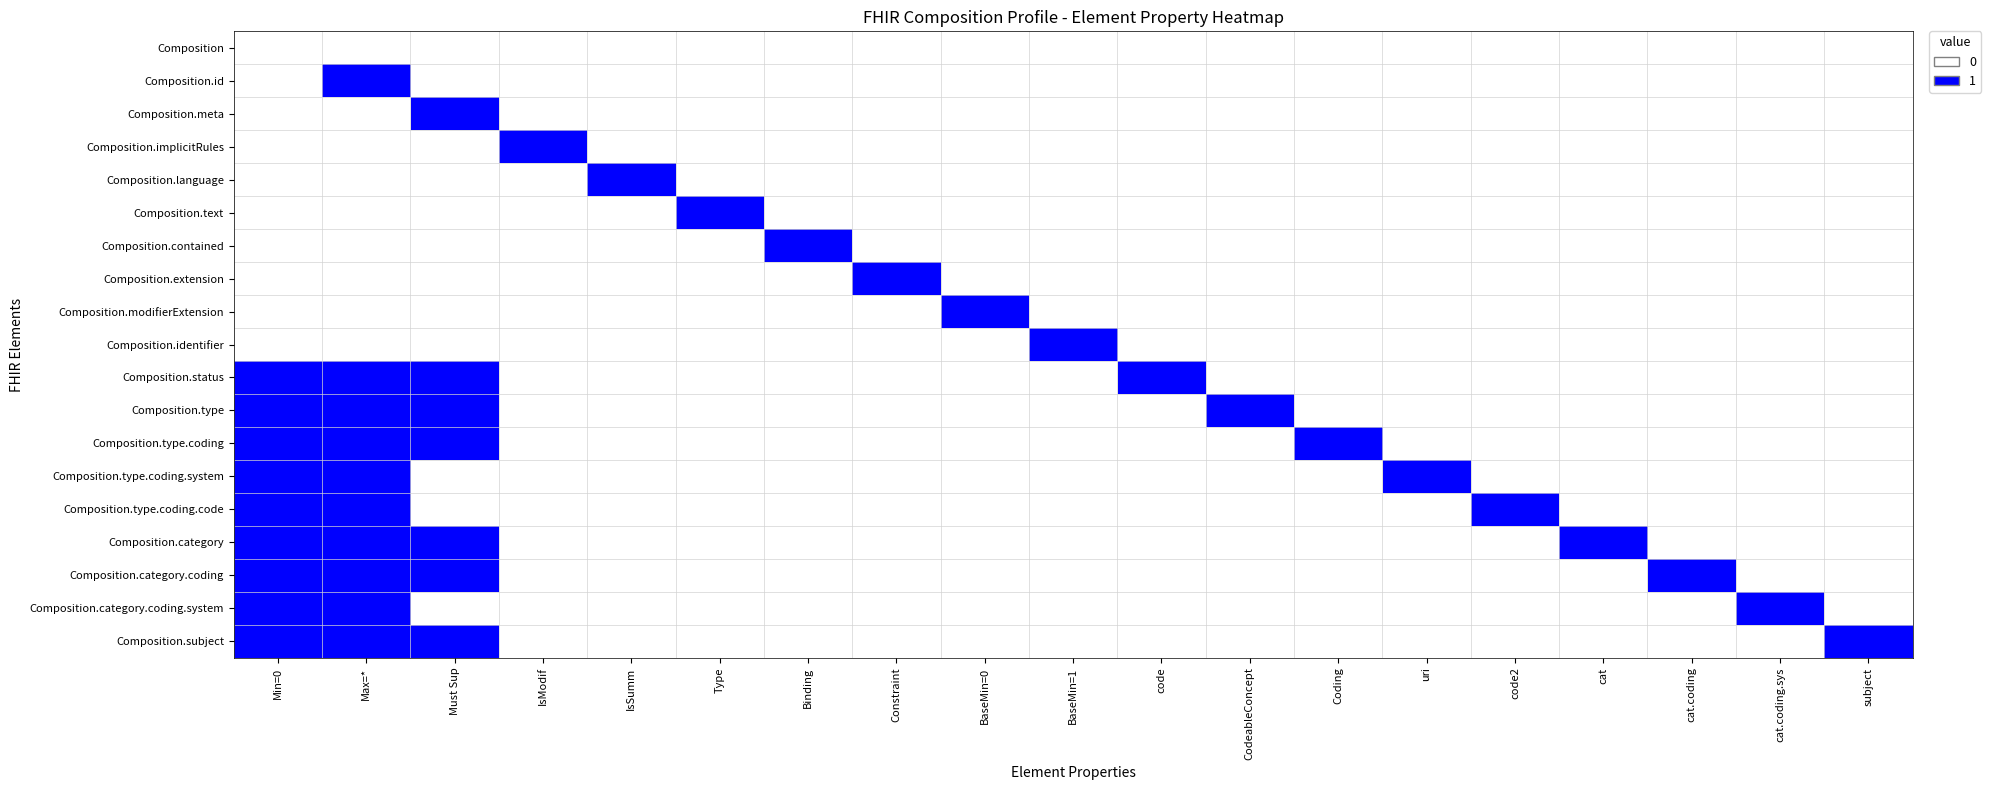

Reading right to left, list all the values displayed in this chart.

Composition: subject=0	cat.coding.sys=0	cat.coding=0	cat=0	code2=0	uri=0	Coding=0	CodeableConcept=0	code=0	BaseMin=1=0	BaseMin=0=0	Constraint=0	Binding=0	Type=0	IsSumm=0	IsModif=0	Must Sup=0	Max=*=0	Min=0=0
Composition.id: subject=0	cat.coding.sys=0	cat.coding=0	cat=0	code2=0	uri=0	Coding=0	CodeableConcept=0	code=0	BaseMin=1=0	BaseMin=0=0	Constraint=0	Binding=0	Type=0	IsSumm=0	IsModif=0	Must Sup=0	Max=*=1	Min=0=0
Composition.meta: subject=0	cat.coding.sys=0	cat.coding=0	cat=0	code2=0	uri=0	Coding=0	CodeableConcept=0	code=0	BaseMin=1=0	BaseMin=0=0	Constraint=0	Binding=0	Type=0	IsSumm=0	IsModif=0	Must Sup=1	Max=*=0	Min=0=0
Composition.implicitRules: subject=0	cat.coding.sys=0	cat.coding=0	cat=0	code2=0	uri=0	Coding=0	CodeableConcept=0	code=0	BaseMin=1=0	BaseMin=0=0	Constraint=0	Binding=0	Type=0	IsSumm=0	IsModif=1	Must Sup=0	Max=*=0	Min=0=0
Composition.language: subject=0	cat.coding.sys=0	cat.coding=0	cat=0	code2=0	uri=0	Coding=0	CodeableConcept=0	code=0	BaseMin=1=0	BaseMin=0=0	Constraint=0	Binding=0	Type=0	IsSumm=1	IsModif=0	Must Sup=0	Max=*=0	Min=0=0
Composition.text: subject=0	cat.coding.sys=0	cat.coding=0	cat=0	code2=0	uri=0	Coding=0	CodeableConcept=0	code=0	BaseMin=1=0	BaseMin=0=0	Constraint=0	Binding=0	Type=1	IsSumm=0	IsModif=0	Must Sup=0	Max=*=0	Min=0=0
Composition.contained: subject=0	cat.coding.sys=0	cat.coding=0	cat=0	code2=0	uri=0	Coding=0	CodeableConcept=0	code=0	BaseMin=1=0	BaseMin=0=0	Constraint=0	Binding=1	Type=0	IsSumm=0	IsModif=0	Must Sup=0	Max=*=0	Min=0=0
Composition.extension: subject=0	cat.coding.sys=0	cat.coding=0	cat=0	code2=0	uri=0	Coding=0	CodeableConcept=0	code=0	BaseMin=1=0	BaseMin=0=0	Constraint=1	Binding=0	Type=0	IsSumm=0	IsModif=0	Must Sup=0	Max=*=0	Min=0=0
Composition.modifierExtension: subject=0	cat.coding.sys=0	cat.coding=0	cat=0	code2=0	uri=0	Coding=0	CodeableConcept=0	code=0	BaseMin=1=0	BaseMin=0=1	Constraint=0	Binding=0	Type=0	IsSumm=0	IsModif=0	Must Sup=0	Max=*=0	Min=0=0
Composition.identifier: subject=0	cat.coding.sys=0	cat.coding=0	cat=0	code2=0	uri=0	Coding=0	CodeableConcept=0	code=0	BaseMin=1=1	BaseMin=0=0	Constraint=0	Binding=0	Type=0	IsSumm=0	IsModif=0	Must Sup=0	Max=*=0	Min=0=0
Composition.status: subject=0	cat.coding.sys=0	cat.coding=0	cat=0	code2=0	uri=0	Coding=0	CodeableConcept=0	code=1	BaseMin=1=0	BaseMin=0=0	Constraint=0	Binding=0	Type=0	IsSumm=0	IsModif=0	Must Sup=1	Max=*=1	Min=0=1
Composition.type: subject=0	cat.coding.sys=0	cat.coding=0	cat=0	code2=0	uri=0	Coding=0	CodeableConcept=1	code=0	BaseMin=1=0	BaseMin=0=0	Constraint=0	Binding=0	Type=0	IsSumm=0	IsModif=0	Must Sup=1	Max=*=1	Min=0=1
Composition.type.coding: subject=0	cat.coding.sys=0	cat.coding=0	cat=0	code2=0	uri=0	Coding=1	CodeableConcept=0	code=0	BaseMin=1=0	BaseMin=0=0	Constraint=0	Binding=0	Type=0	IsSumm=0	IsModif=0	Must Sup=1	Max=*=1	Min=0=1
Composition.type.coding.system: subject=0	cat.coding.sys=0	cat.coding=0	cat=0	code2=0	uri=1	Coding=0	CodeableConcept=0	code=0	BaseMin=1=0	BaseMin=0=0	Constraint=0	Binding=0	Type=0	IsSumm=0	IsModif=0	Must Sup=0	Max=*=1	Min=0=1
Composition.type.coding.code: subject=0	cat.coding.sys=0	cat.coding=0	cat=0	code2=1	uri=0	Coding=0	CodeableConcept=0	code=0	BaseMin=1=0	BaseMin=0=0	Constraint=0	Binding=0	Type=0	IsSumm=0	IsModif=0	Must Sup=0	Max=*=1	Min=0=1
Composition.category: subject=0	cat.coding.sys=0	cat.coding=0	cat=1	code2=0	uri=0	Coding=0	CodeableConcept=0	code=0	BaseMin=1=0	BaseMin=0=0	Constraint=0	Binding=0	Type=0	IsSumm=0	IsModif=0	Must Sup=1	Max=*=1	Min=0=1
Composition.category.coding: subject=0	cat.coding.sys=0	cat.coding=1	cat=0	code2=0	uri=0	Coding=0	CodeableConcept=0	code=0	BaseMin=1=0	BaseMin=0=0	Constraint=0	Binding=0	Type=0	IsSumm=0	IsModif=0	Must Sup=1	Max=*=1	Min=0=1
Composition.category.coding.system: subject=0	cat.coding.sys=1	cat.coding=0	cat=0	code2=0	uri=0	Coding=0	CodeableConcept=0	code=0	BaseMin=1=0	BaseMin=0=0	Constraint=0	Binding=0	Type=0	IsSumm=0	IsModif=0	Must Sup=0	Max=*=1	Min=0=1
Composition.subject: subject=1	cat.coding.sys=0	cat.coding=0	cat=0	code2=0	uri=0	Coding=0	CodeableConcept=0	code=0	BaseMin=1=0	BaseMin=0=0	Constraint=0	Binding=0	Type=0	IsSumm=0	IsModif=0	Must Sup=1	Max=*=1	Min=0=1